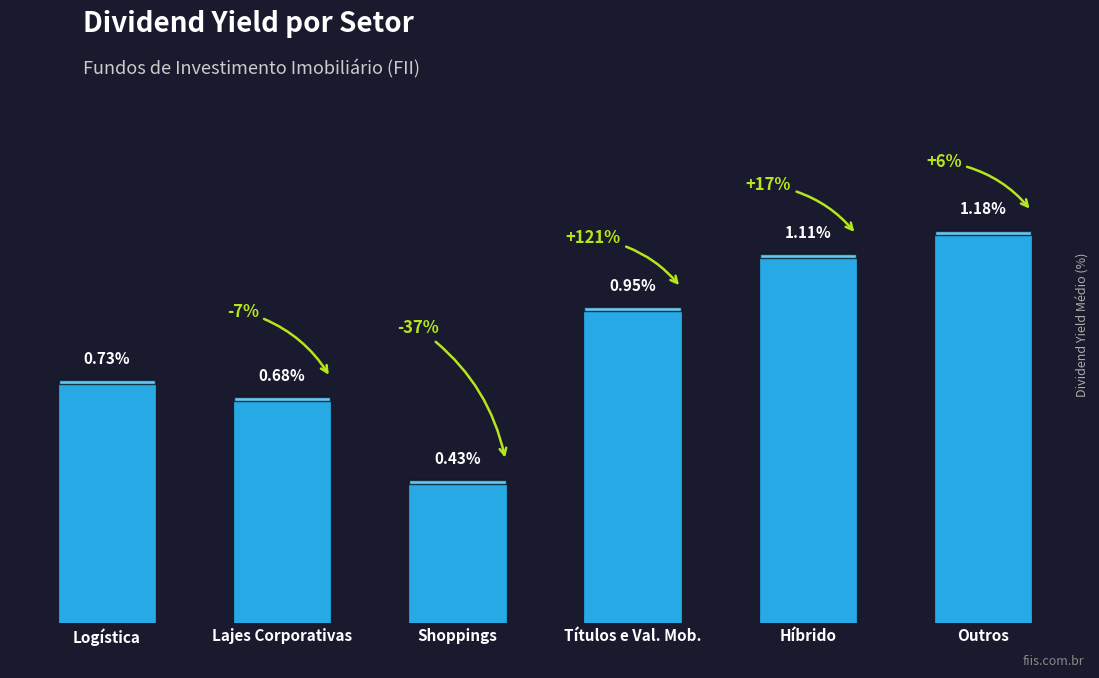

At which label is the value closest to 0?

Shoppings